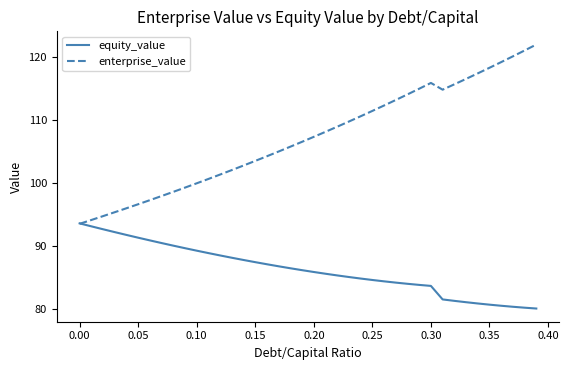

Which series has the largest total across all categories?

enterprise_value